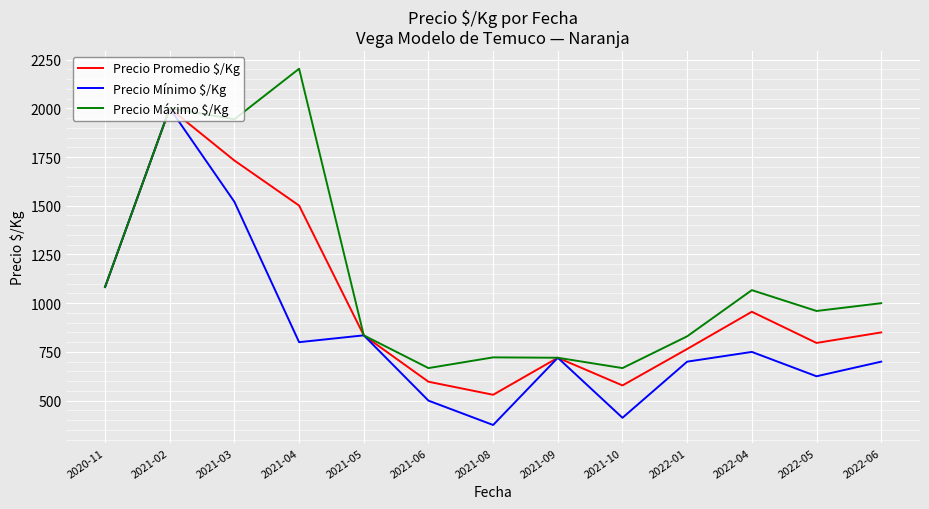

What are all the series names shown in the legend?

Precio Promedio $/Kg, Precio Mínimo $/Kg, Precio Máximo $/Kg